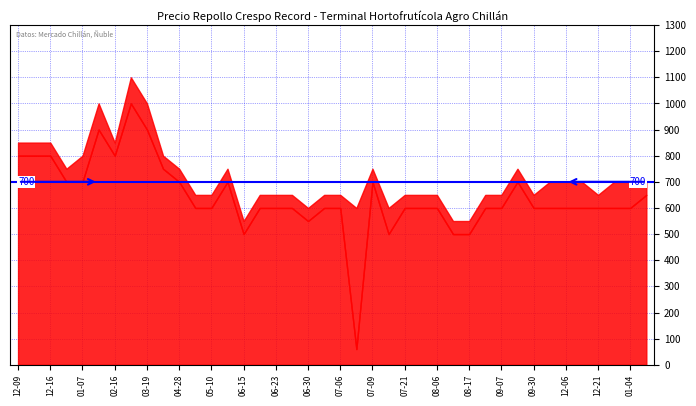

What is the minimum value shown in the chart?

60